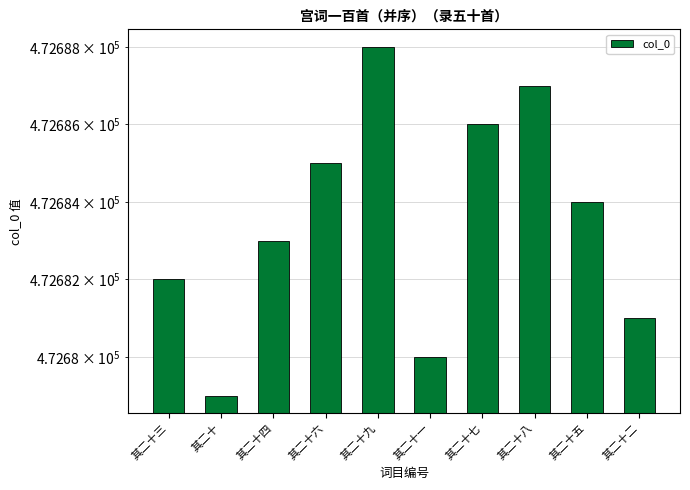

Is it true that the value at 其二十四 is 472683?

True